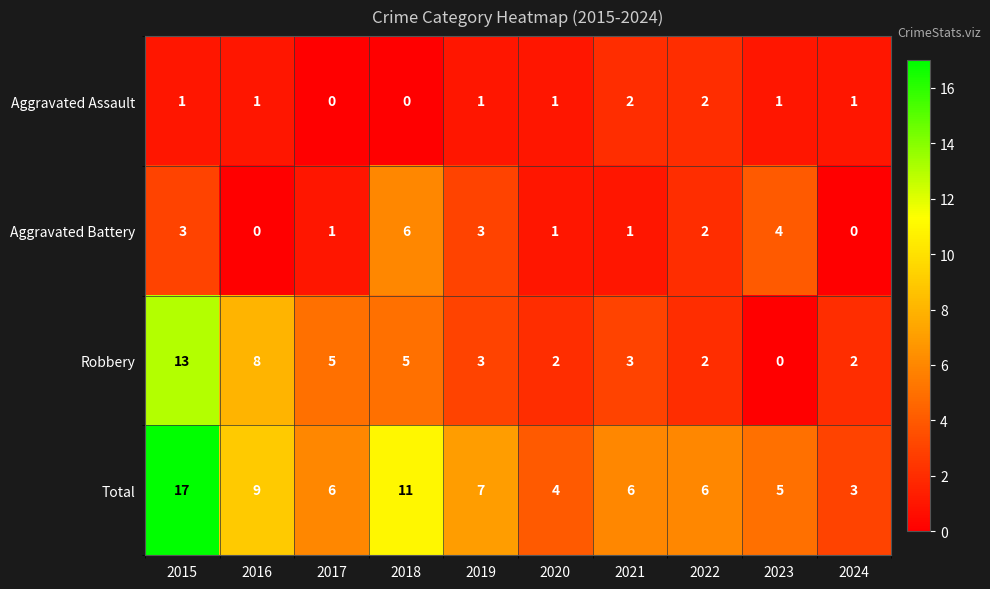

Which label corresponds to the largest value in the chart?

2015